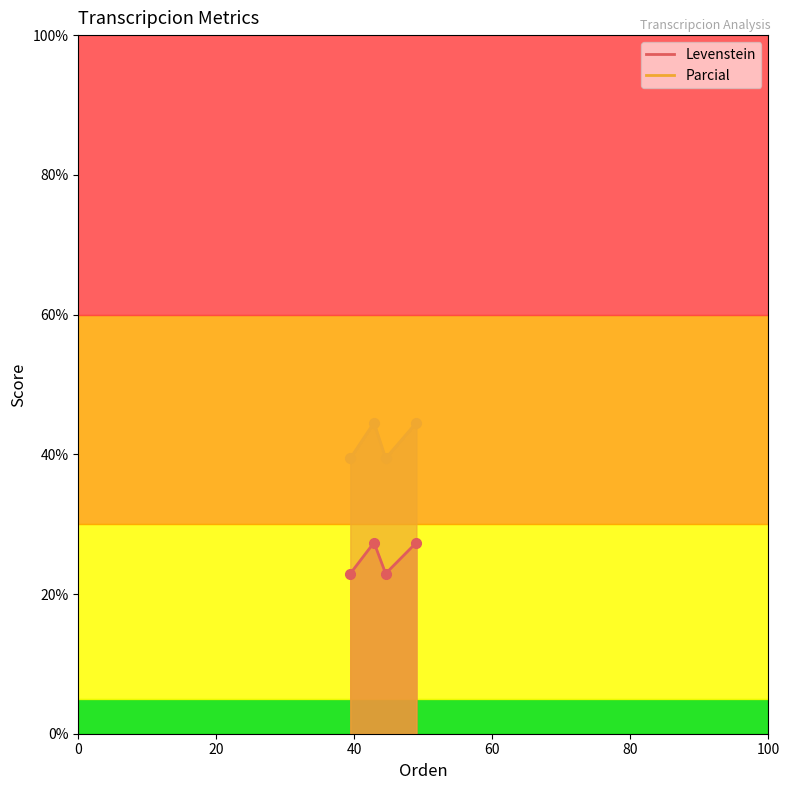

How many categories are shown in the chart?

4